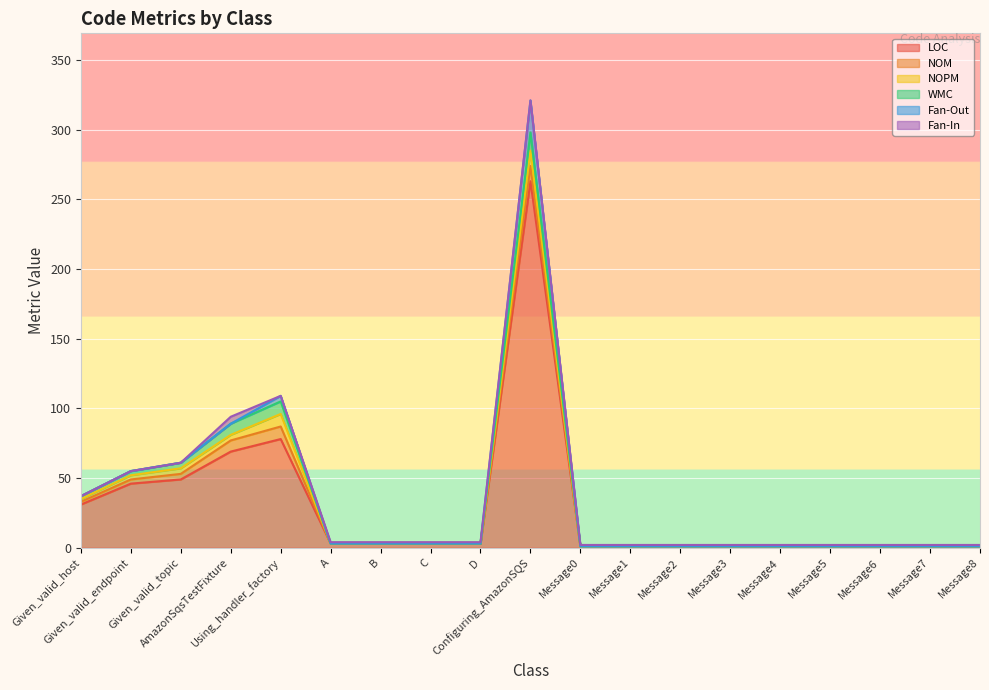

Is the value of Fan-Out at Message6 greater than the value of WMC at Using_handler_factory?

No